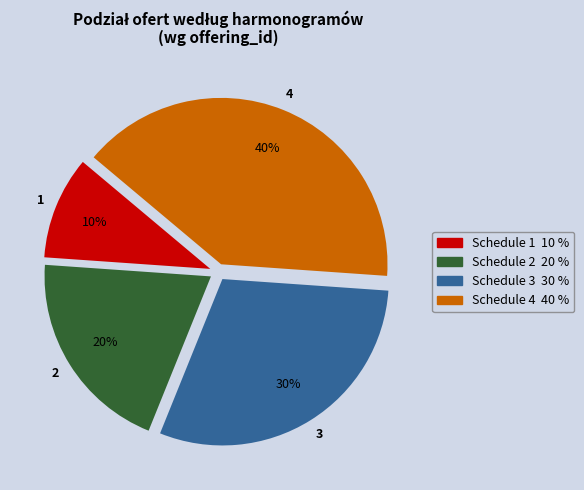

To the nearest percent, what percentage of the pie is Schedule 1?

10%